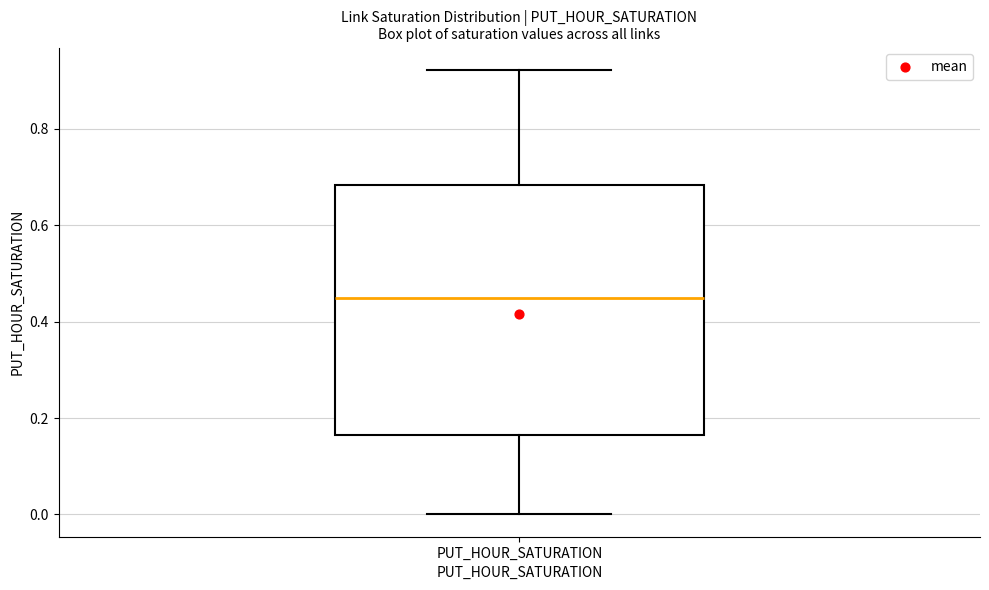

Where is the upper edge of the box for PUT_HOUR_SATURATION on the y-axis? The values are not printed on the chart, so give them approximately, as read against the axis.

0.68